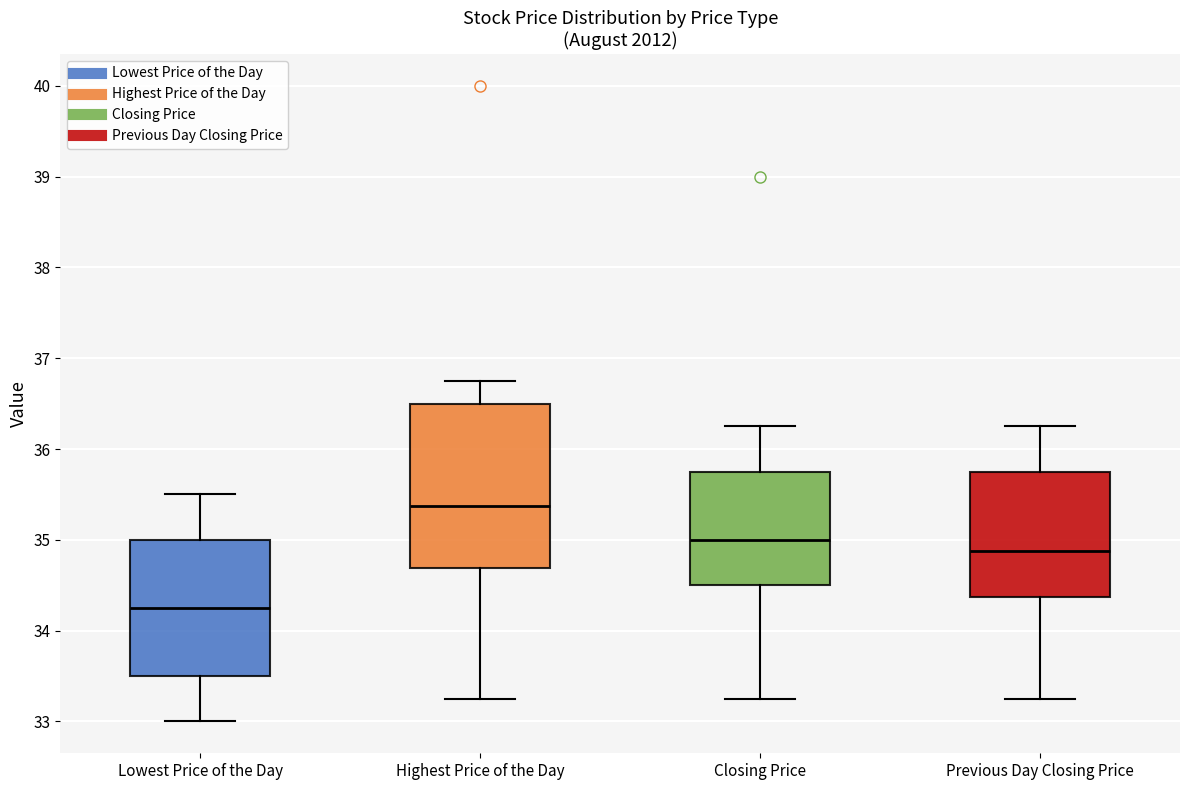

Which box has the lowest median line?

Lowest Price of the Day